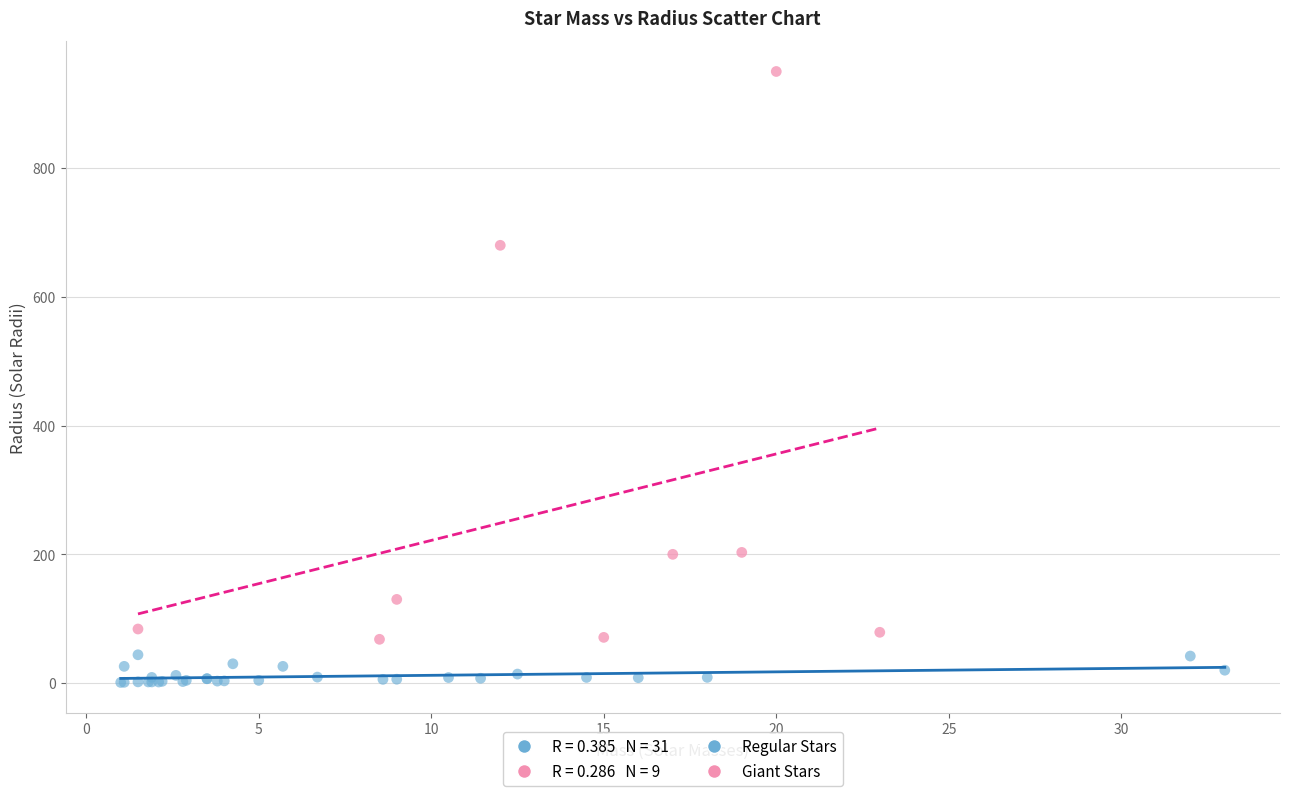

Which series has the largest Y range (max minus min)?

Giant Stars